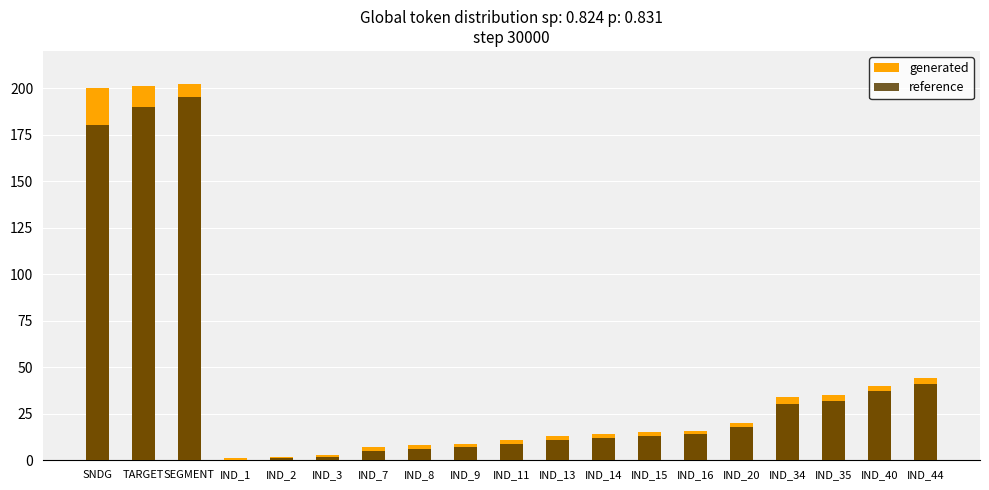

What is the label of the 15th bar from the right?

IND_2